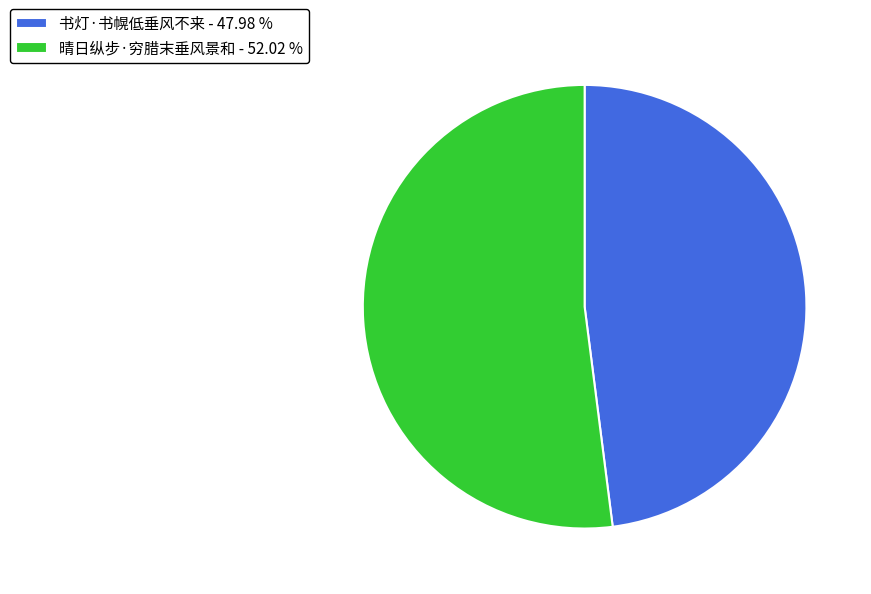

Approximately how many times larger is the value at 晴日纵步·穷腊末垂风景和 - 52.02 % compared to 书灯·书幌低垂风不来 - 47.98 %?

1.1